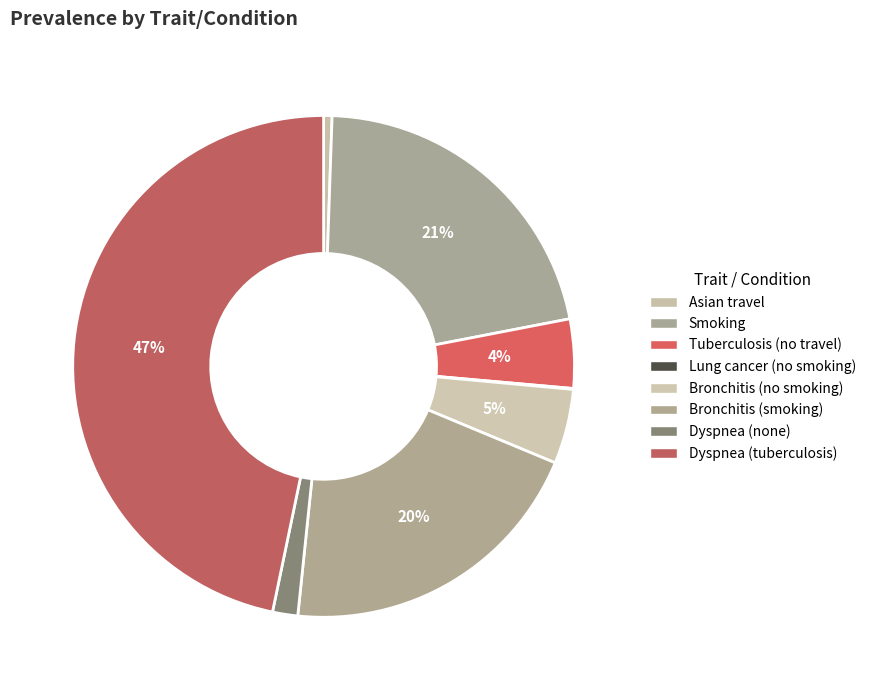

Do Tuberculosis (no travel) and Dyspnea (none) together represent more than half of the pie?

No